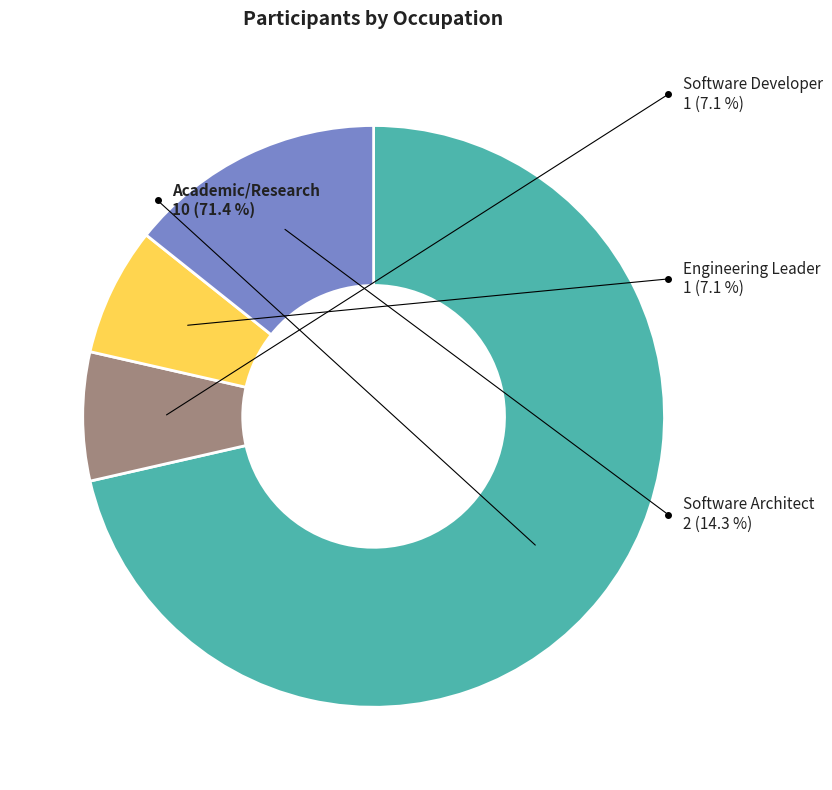

Which slice is the largest?

Academic/Research